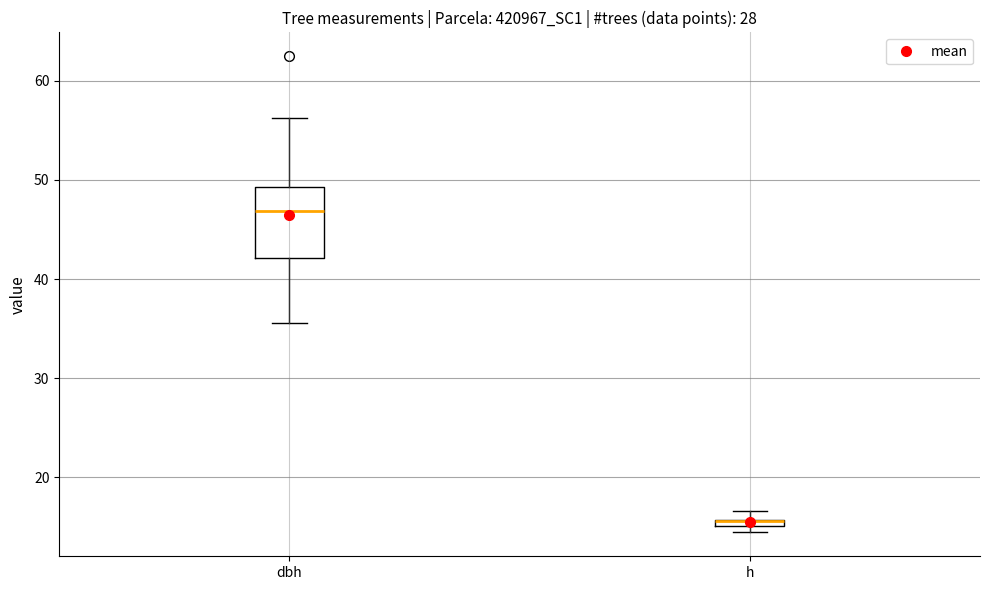

Where does the upper whisker of the box for dbh end on the y-axis? The values are not printed on the chart, so give them approximately, as read against the axis.

56